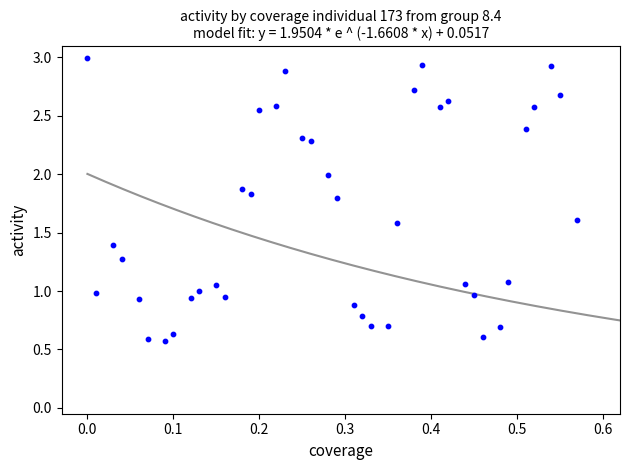

What is the range of Y values (max minus min)?

2.4